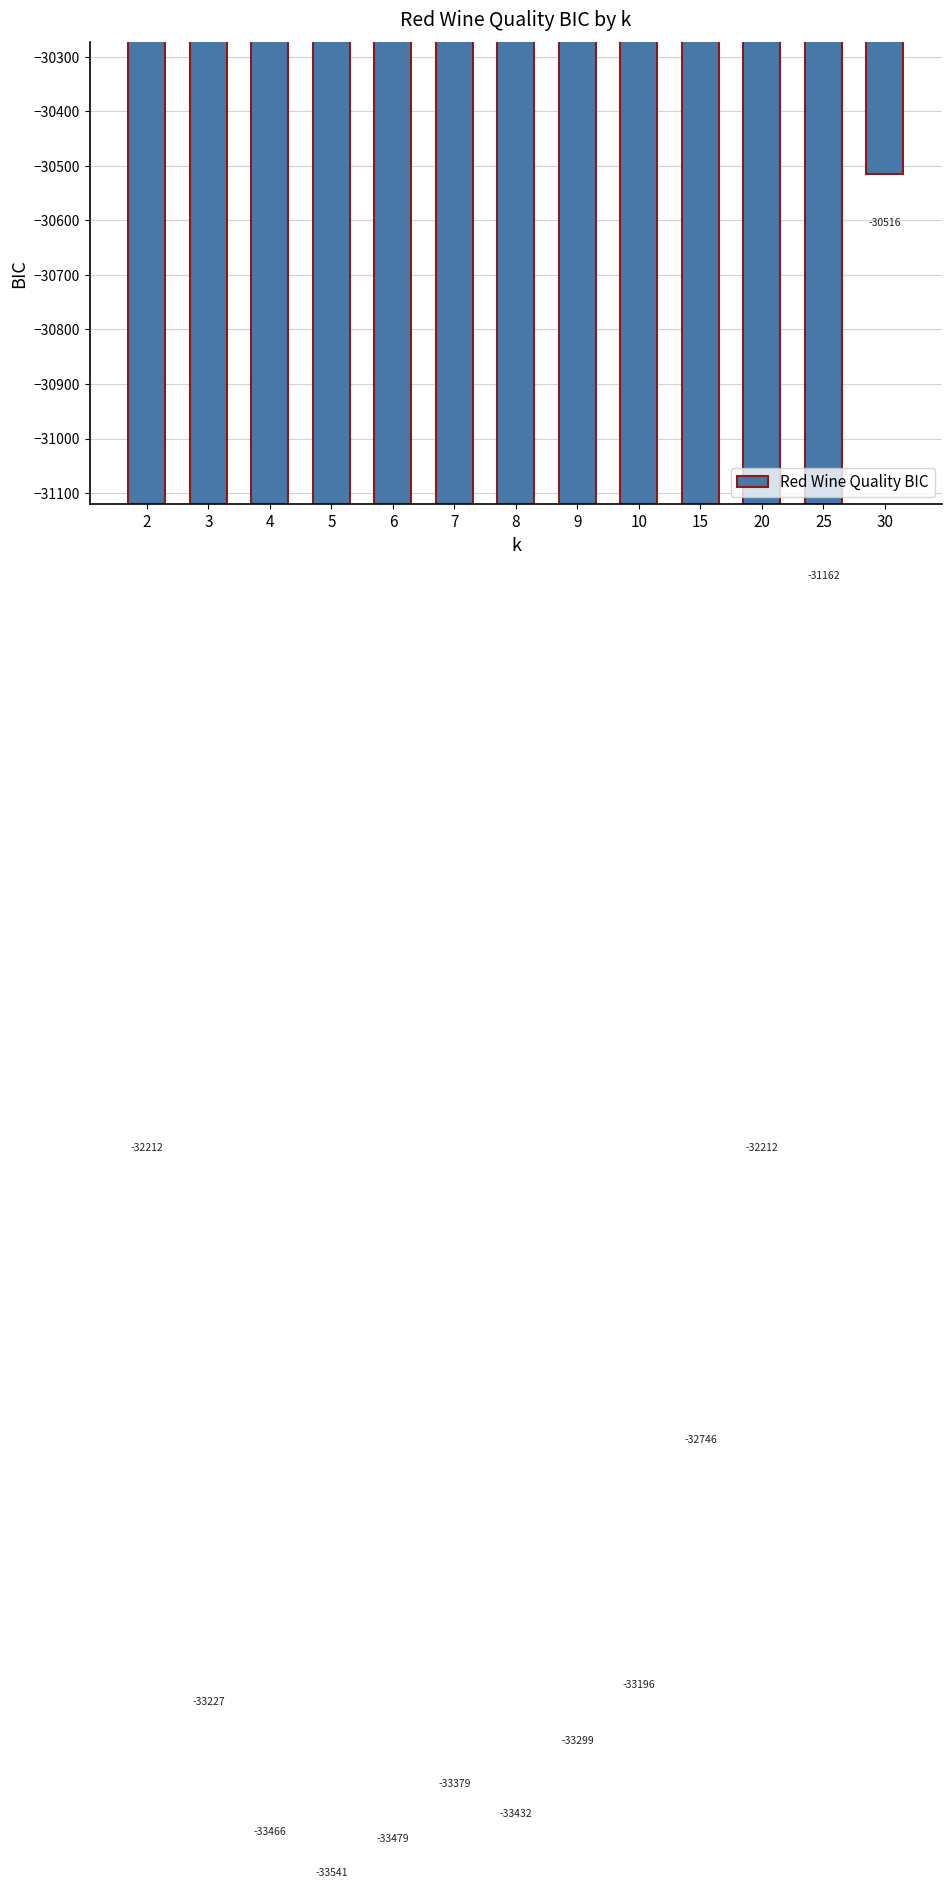

List the labels in order of value, smallest first.

5, 6, 4, 8, 7, 9, 3, 10, 15, 20, 2, 25, 30